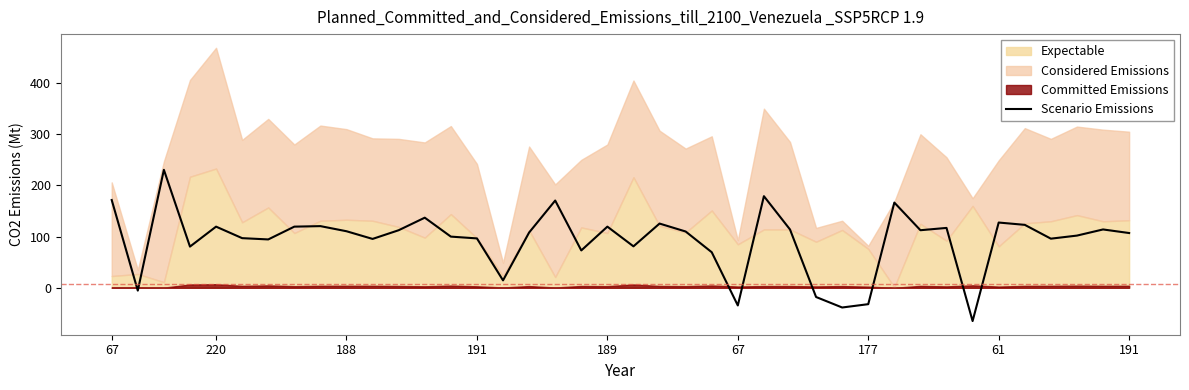

Which has a higher value, 23 or 34?

34